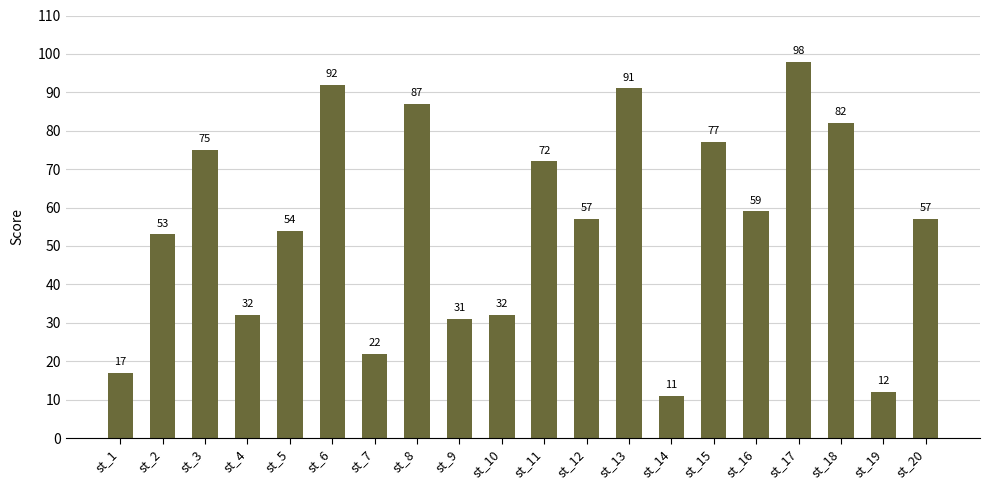

What is the value of the 13th bar from the left?

91